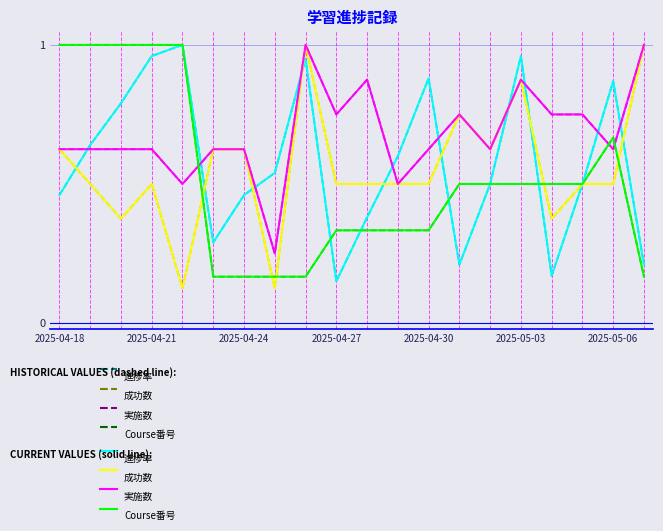

Does the chart have visible grid lines?

No